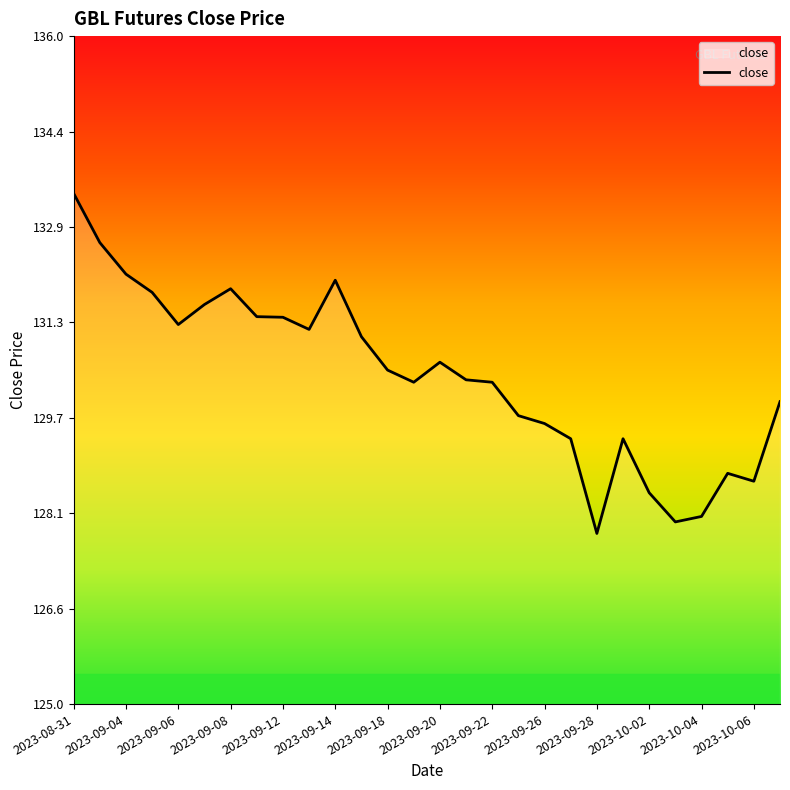

True or false: the data has more than 2 interior local peaks.

True